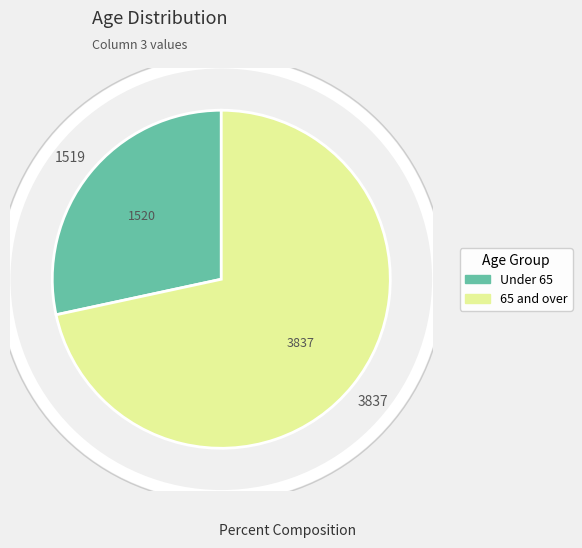

Count the number of slices in the pie.

2